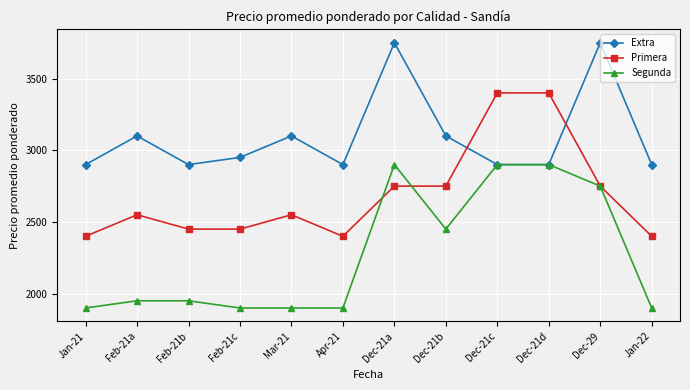

At which category is the sum across all series the highest?

Dec-21a